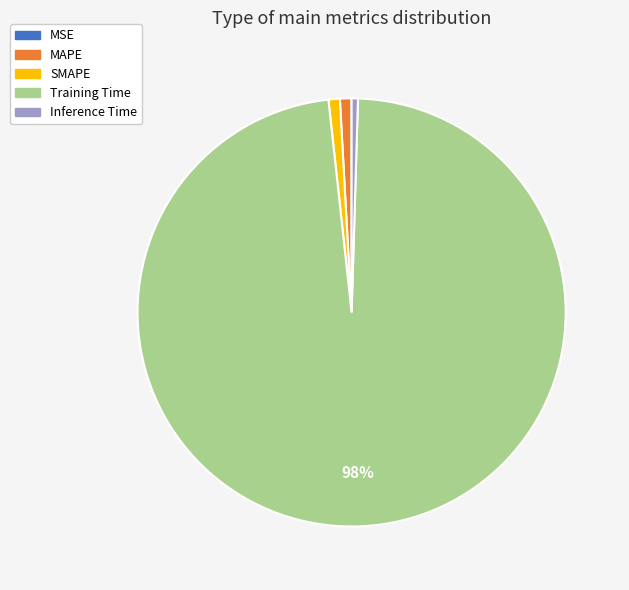

Do SMAPE and Training Time together represent more than half of the pie?

Yes